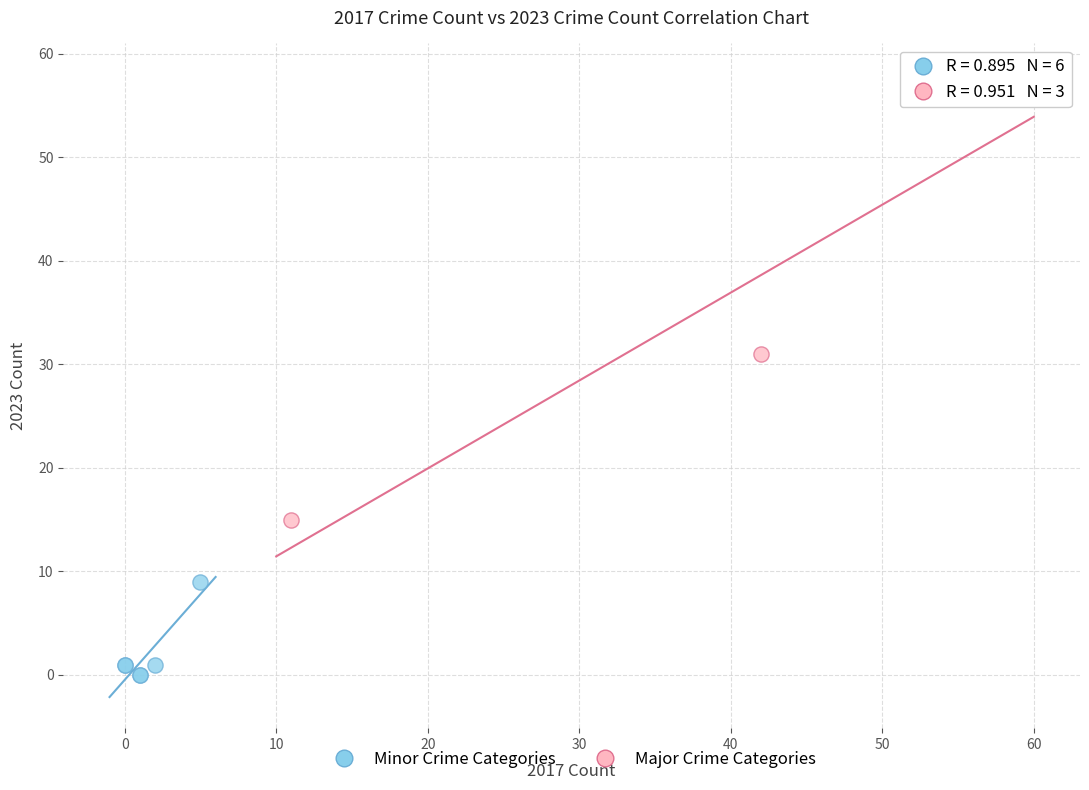

What are all the series names shown in the legend?

Minor Crime Categories, Major Crime Categories